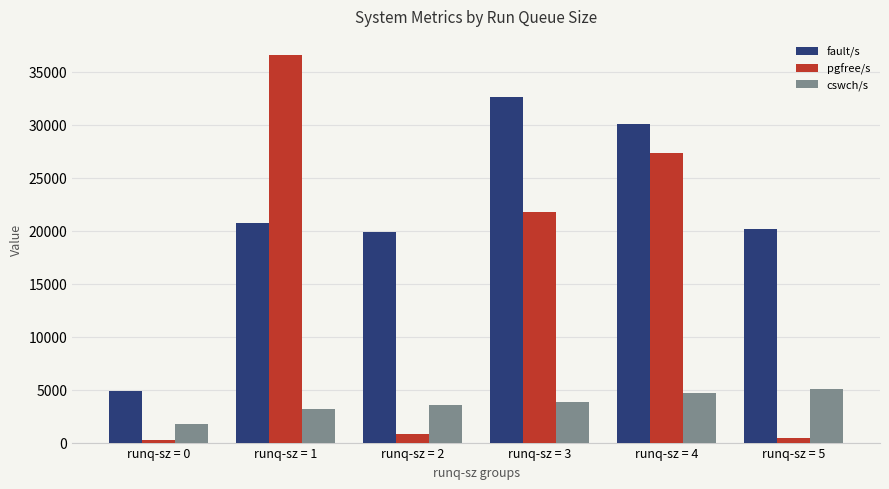

What is the greatest value displayed?

36543.7